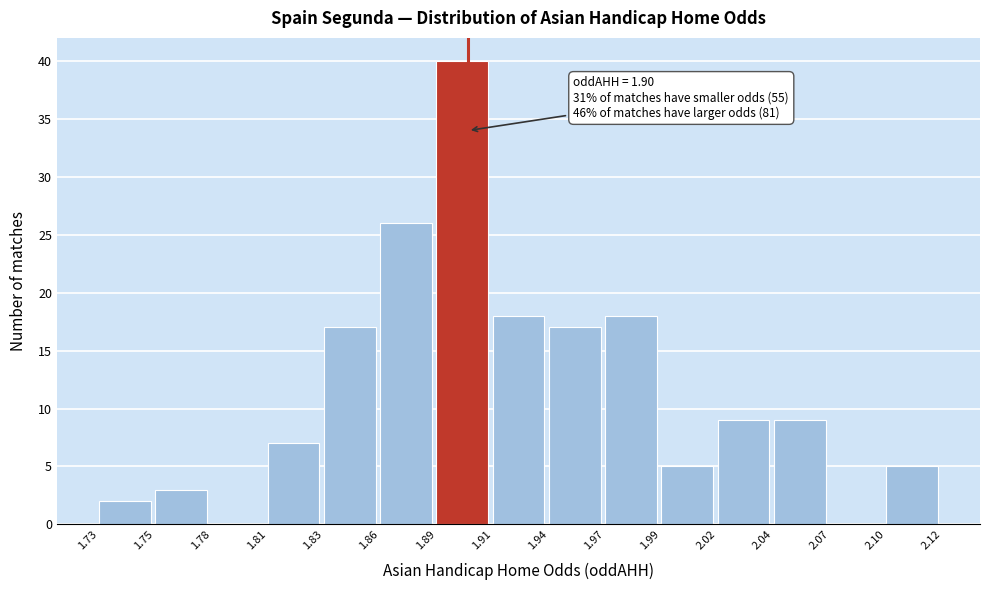

Reading left to right, transcribe all the data shown in this chart.

1.73=2	1.75=3	1.78=0	1.81=7	1.83=17	1.86=26	1.89=40	1.91=18	1.94=17	1.97=18	1.99=5	2.02=9	2.04=9	2.07=0	2.10=5